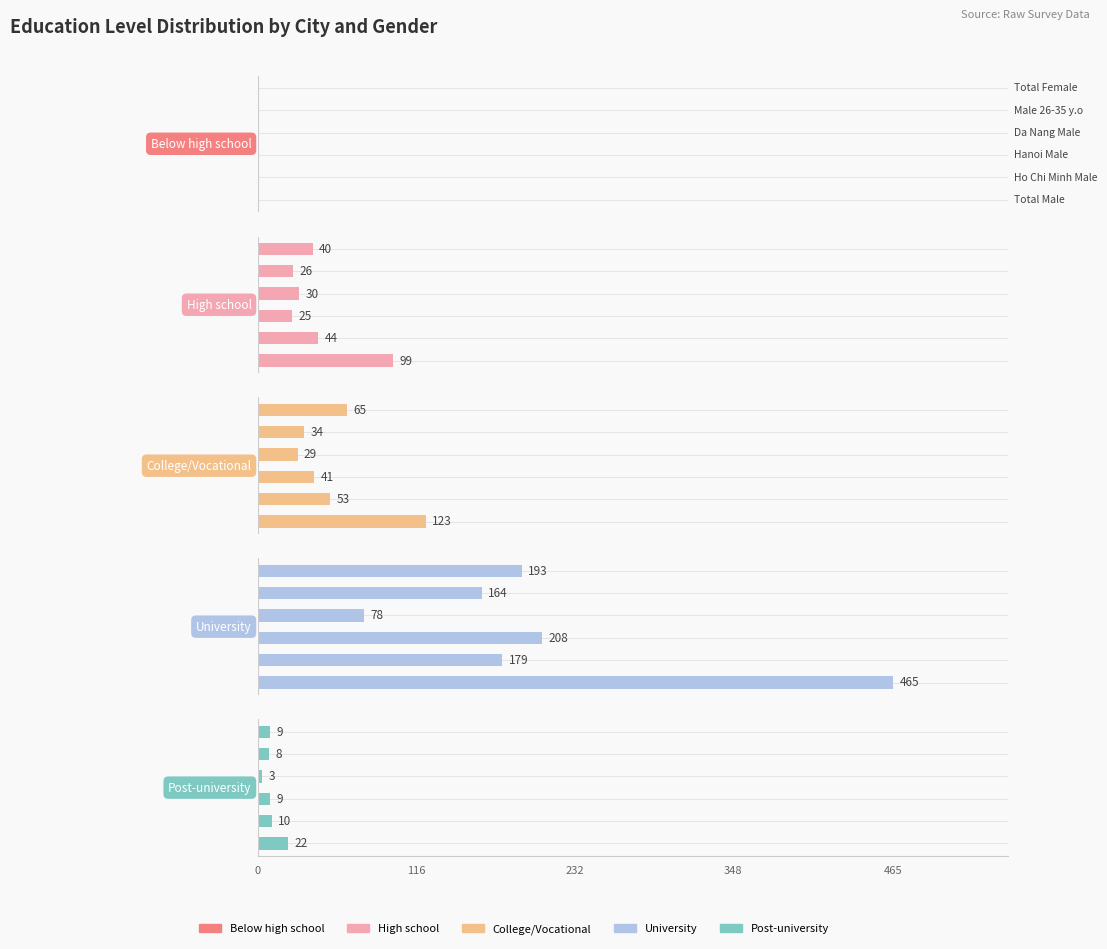

At how many categories does at least one series exceed 205?

2